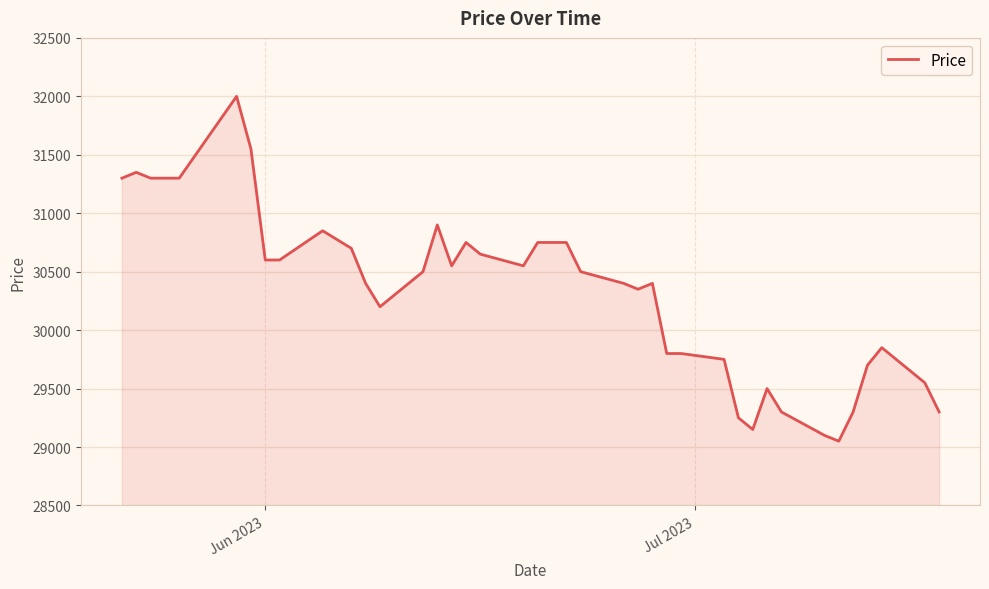

What is the greatest value displayed?

32000